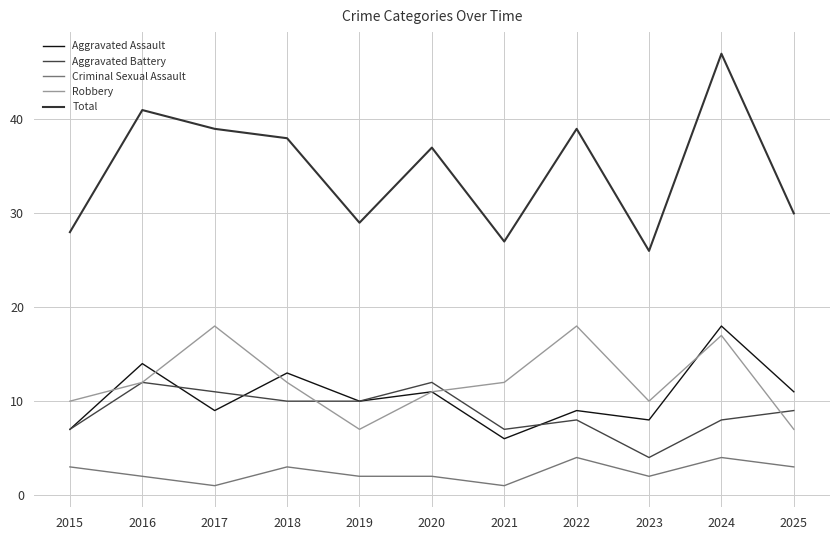

Which category has the highest value across all series?

2024